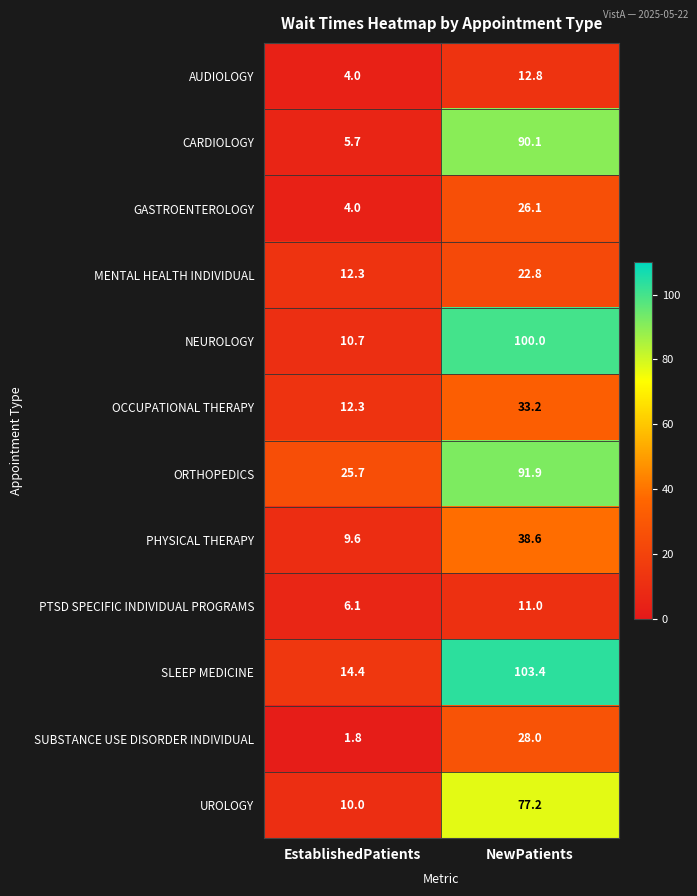

What is the difference between the maximum and minimum values in the OCCUPATIONAL THERAPY series?

20.9